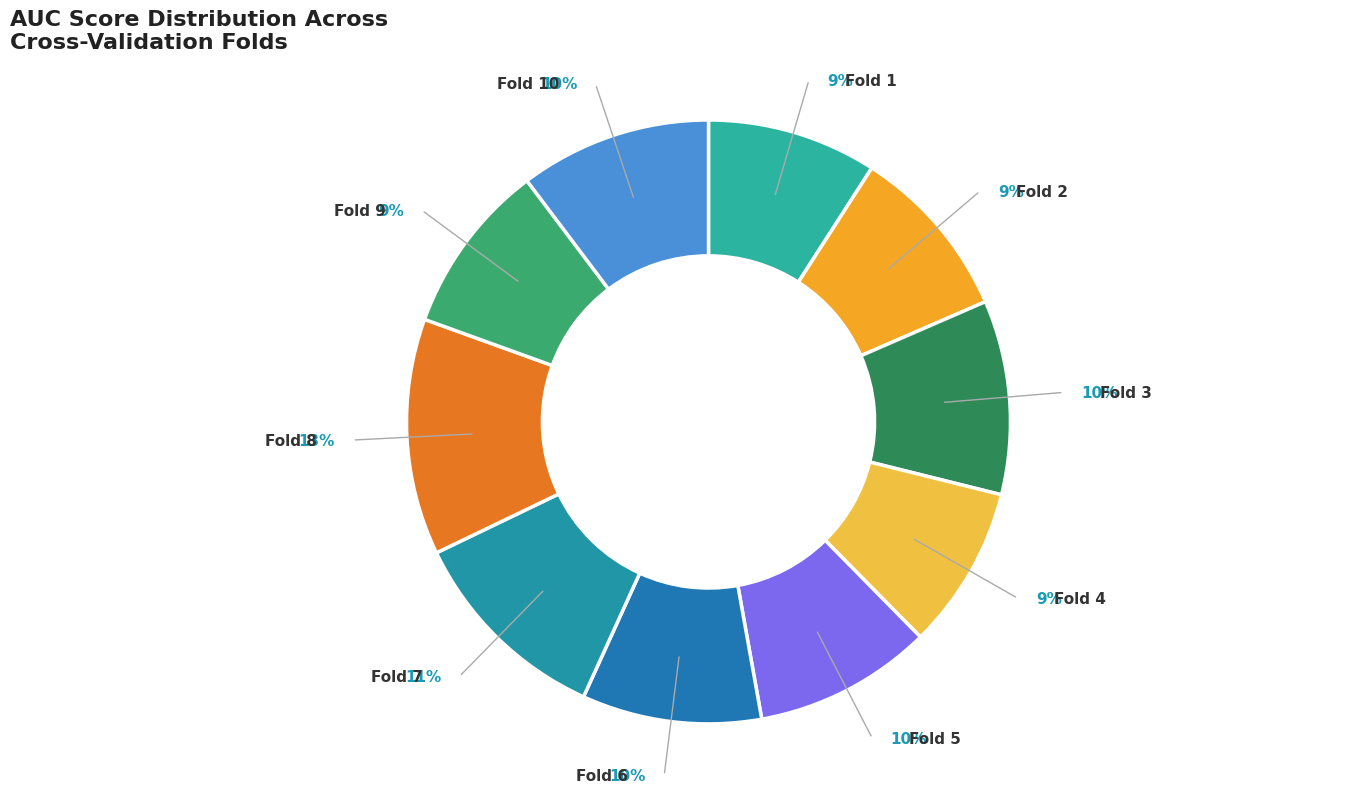

The Fold 6 slice represents 10% of the pie. True or false?

True